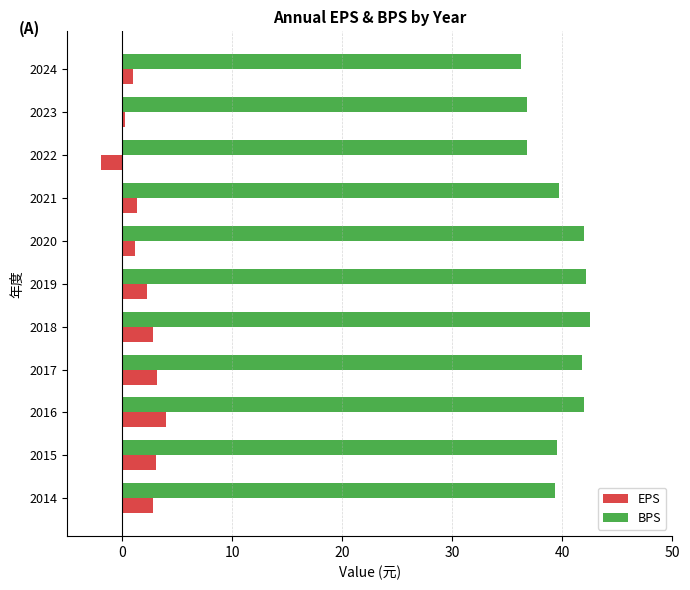

Rank the series at 2022 from lowest to highest value.

EPS, BPS